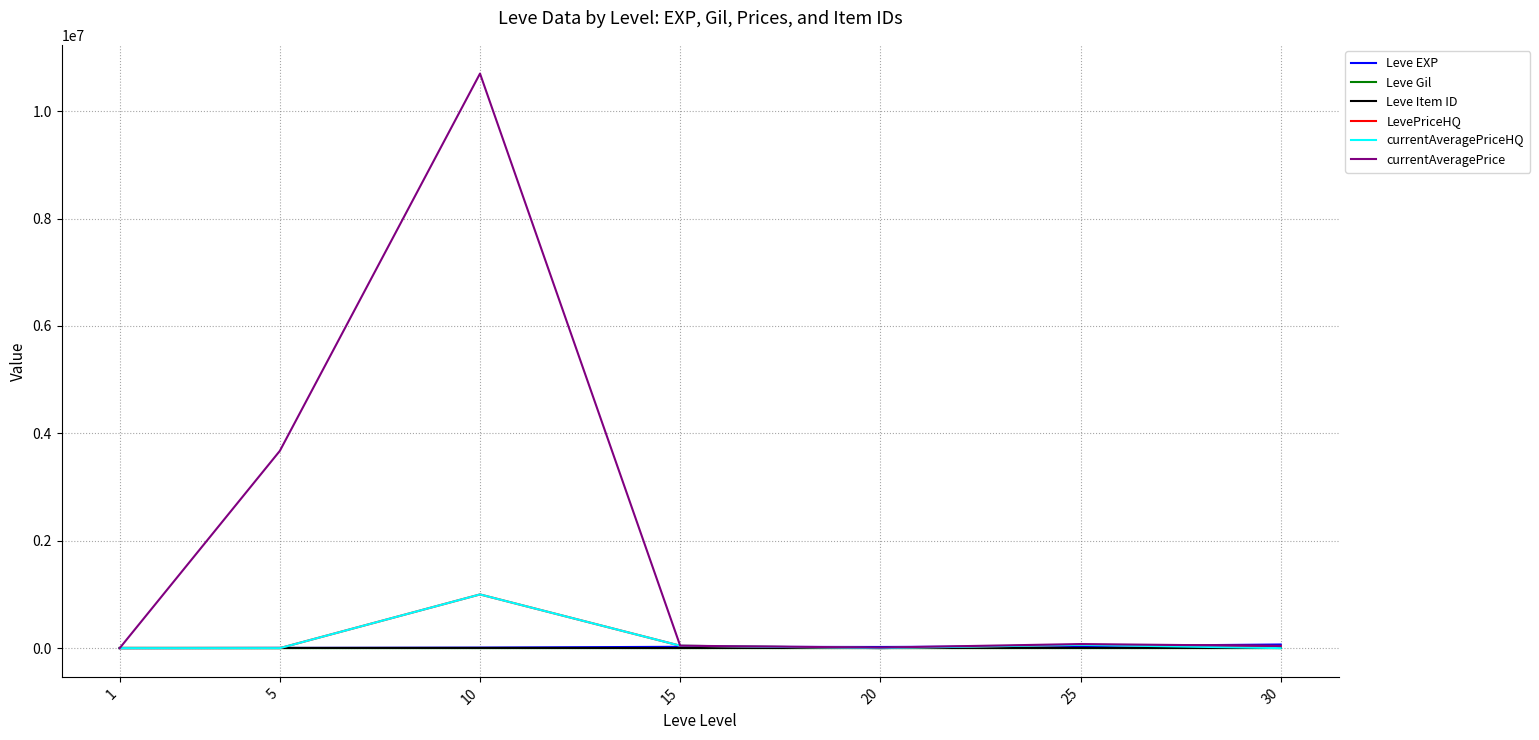

Which series has the largest total across all categories?

currentAveragePrice